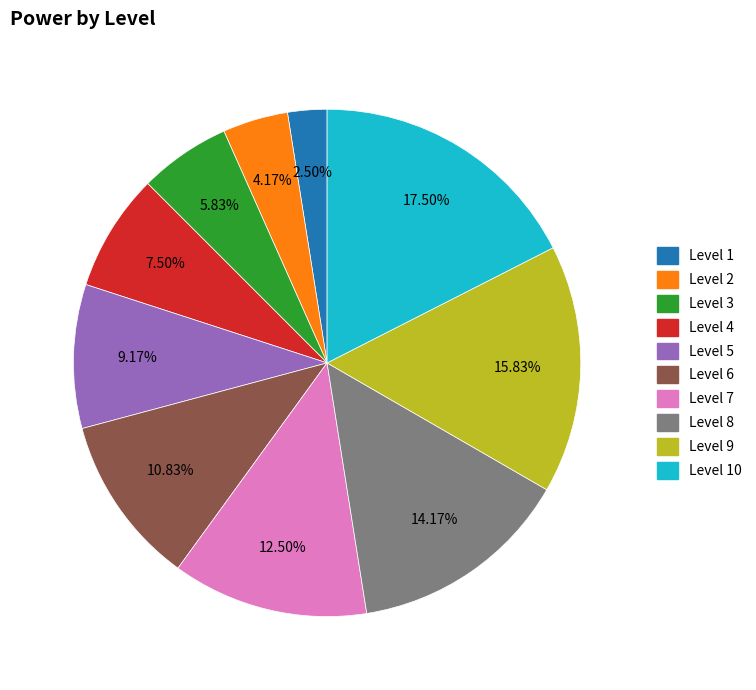

Is there a majority slice in this chart?

No